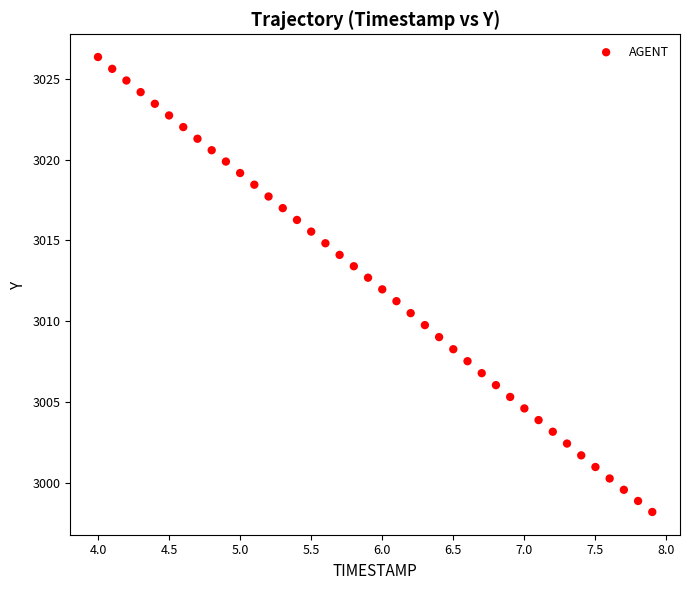

What is the range of Y values (max minus min)?

28.1